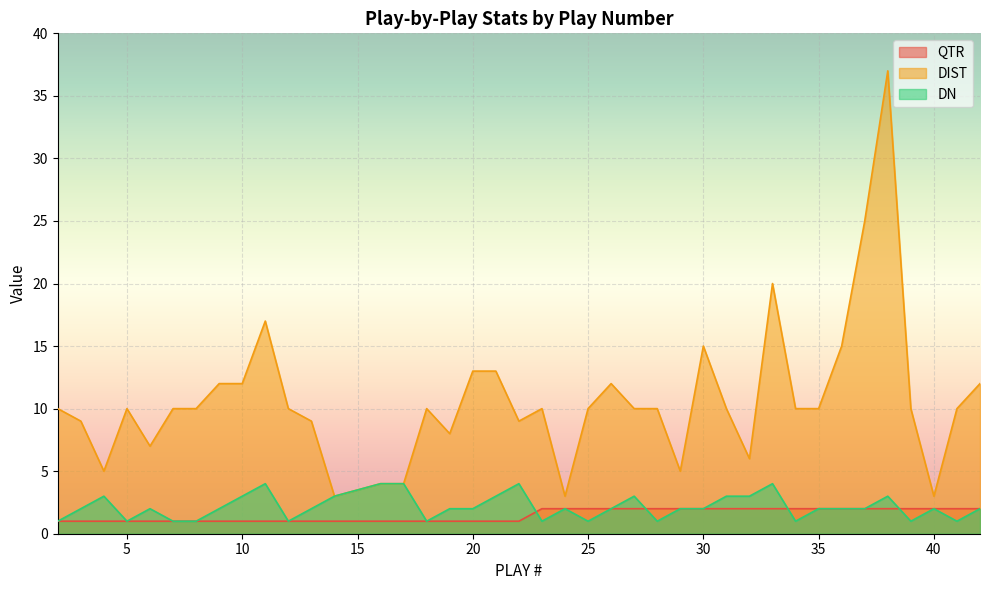

What is the highest value of the DN series?

4